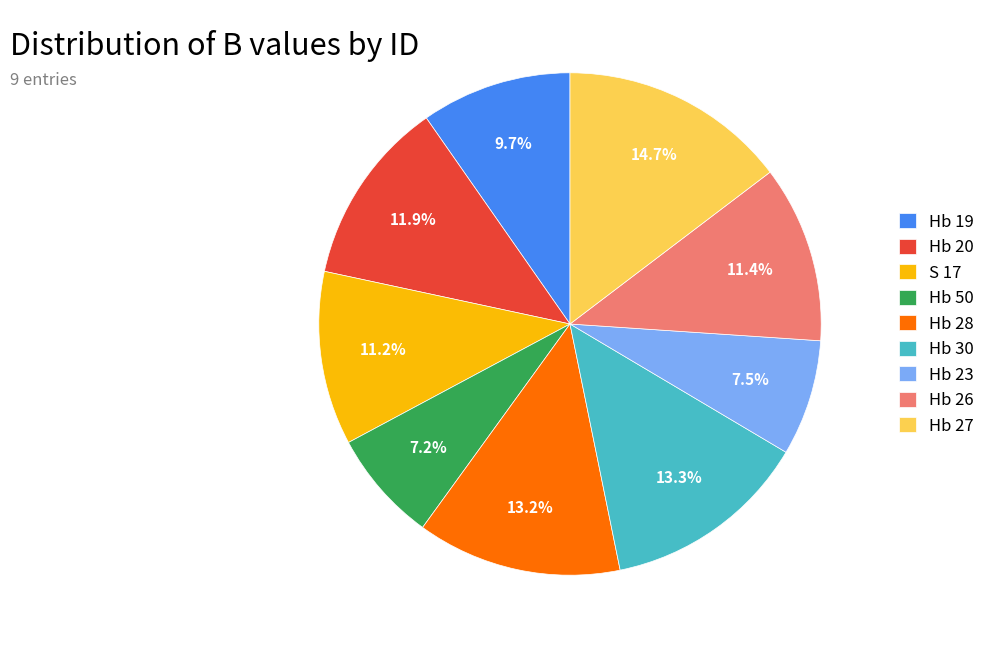

Which slice is the largest?

Hb 27